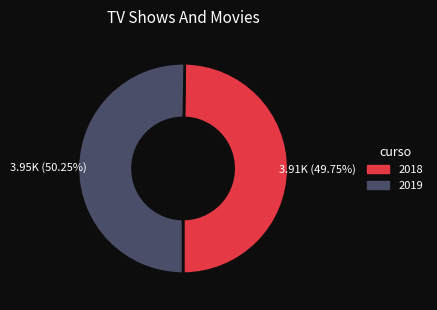

How many segments does this pie chart have?

2